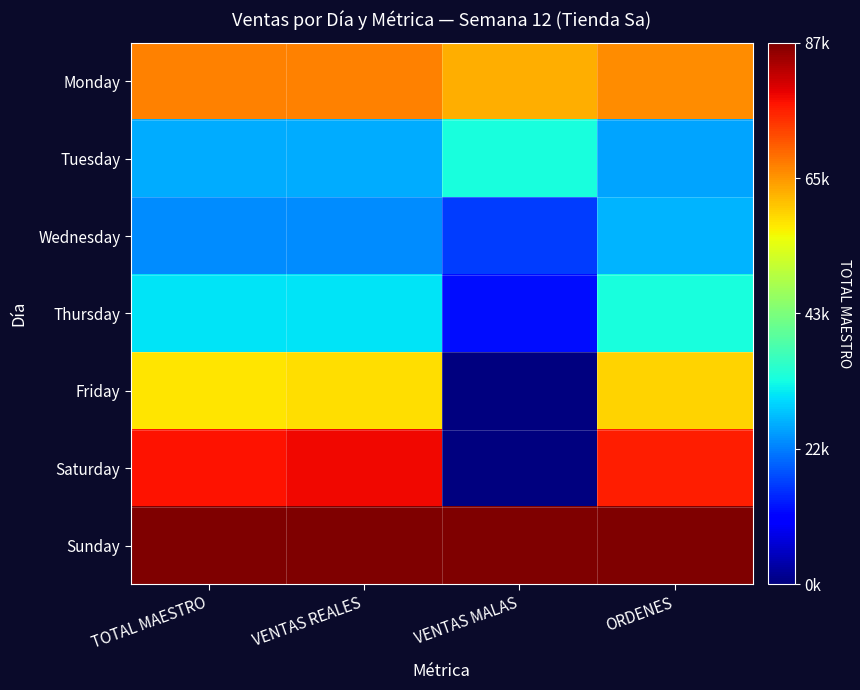

Reading left to right, transcribe all the data shown in this chart.

Monday: TOTAL MAESTRO=0.8	VENTAS REALES=0.8	VENTAS MALAS=0.7	ORDENES=0.8
Tuesday: TOTAL MAESTRO=0.3	VENTAS REALES=0.3	VENTAS MALAS=0.4	ORDENES=0.3
Wednesday: TOTAL MAESTRO=0.3	VENTAS REALES=0.3	VENTAS MALAS=0.2	ORDENES=0.3
Thursday: TOTAL MAESTRO=0.3	VENTAS REALES=0.4	VENTAS MALAS=0.1	ORDENES=0.4
Friday: TOTAL MAESTRO=0.7	VENTAS REALES=0.7	VENTAS MALAS=0.0	ORDENES=0.7
Saturday: TOTAL MAESTRO=0.9	VENTAS REALES=0.9	VENTAS MALAS=0.0	ORDENES=0.9
Sunday: TOTAL MAESTRO=1.0	VENTAS REALES=1.0	VENTAS MALAS=1.0	ORDENES=1.0